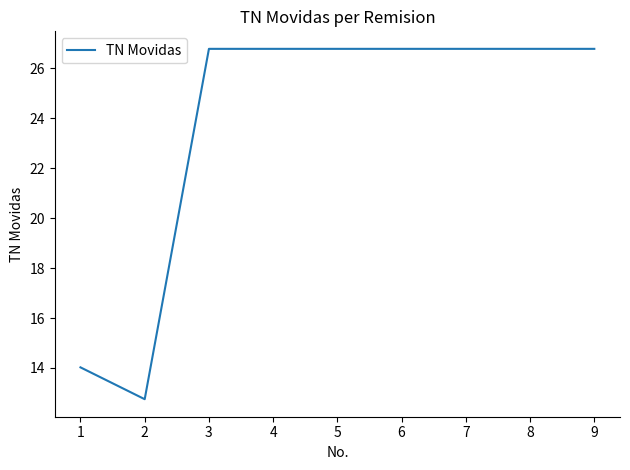

What is the approximate value at 4?

26.8